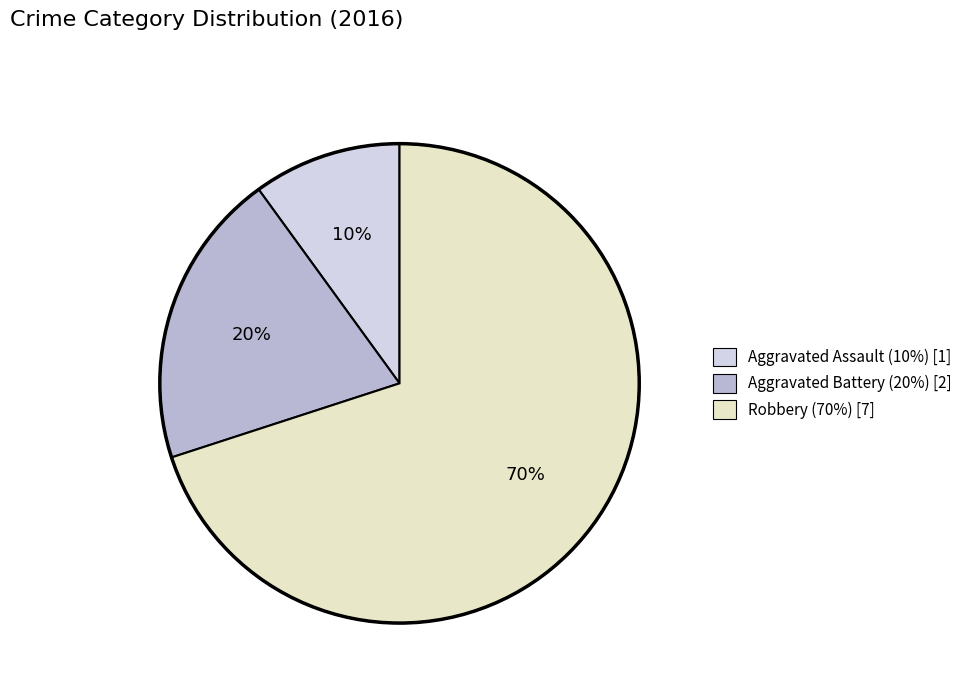

Is the sum of Robbery (70%) [7] and Aggravated Battery (20%) [2] greater than half?

Yes